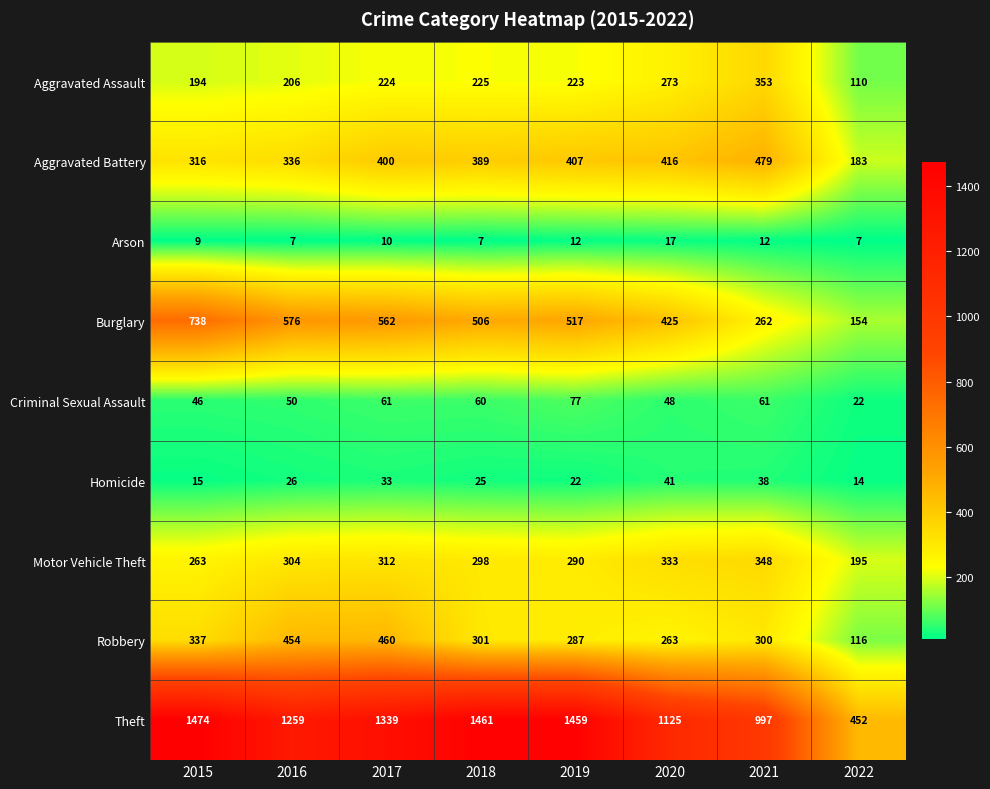

Which category has the highest value across all series?

2015